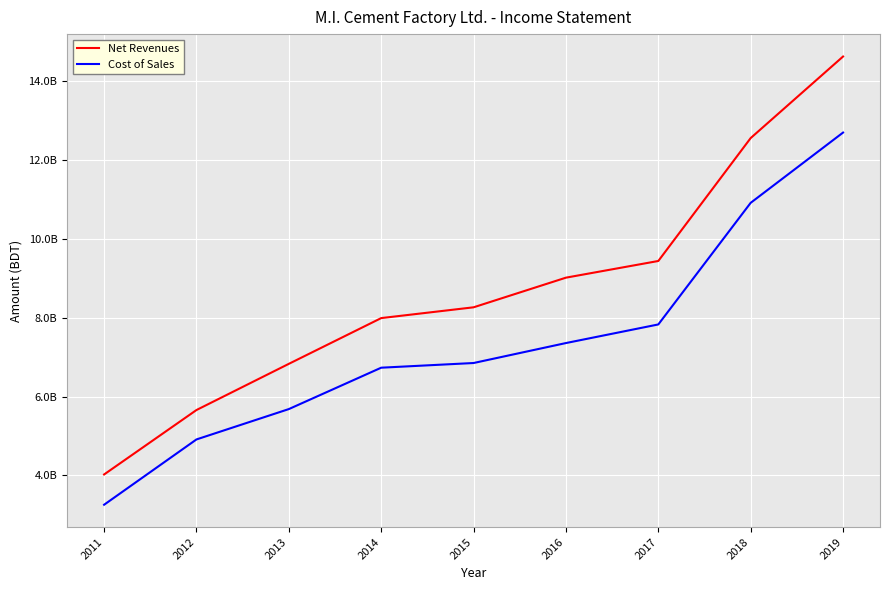

What are all the series names shown in the legend?

Net Revenues, Cost of Sales